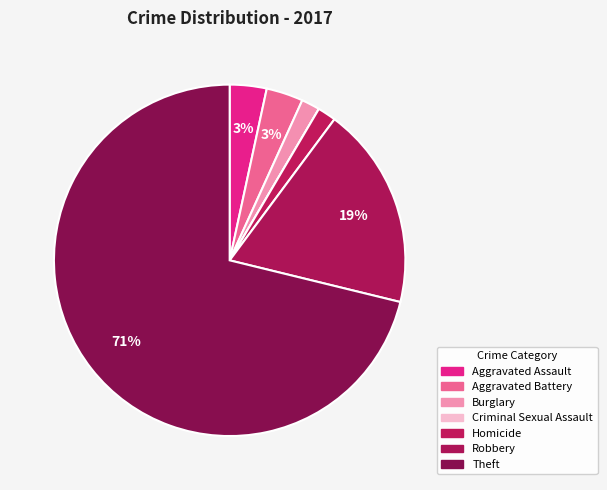

How much of the chart is everything except Burglary?

98.3%